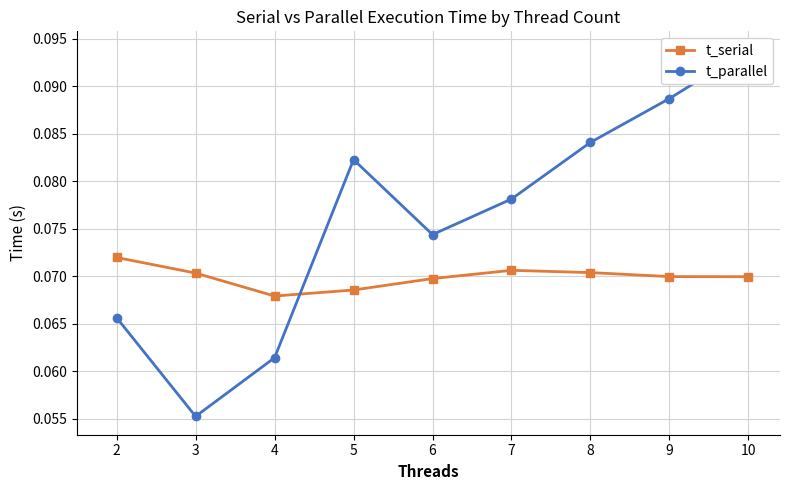

Which series has the widest spread of values?

t_parallel